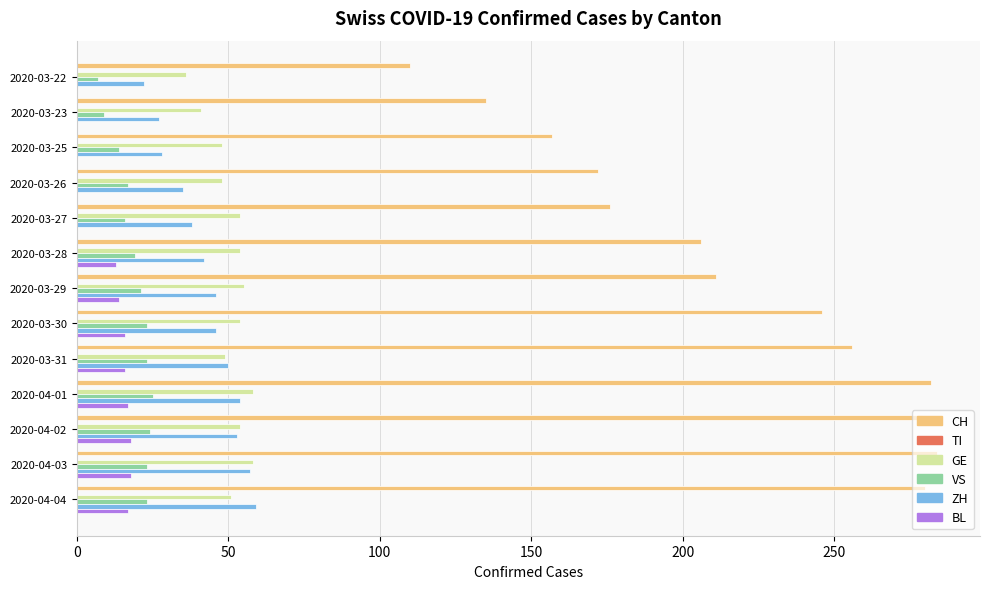

What is the sum of the GE values at 2020-03-28 and 2020-03-23?

95